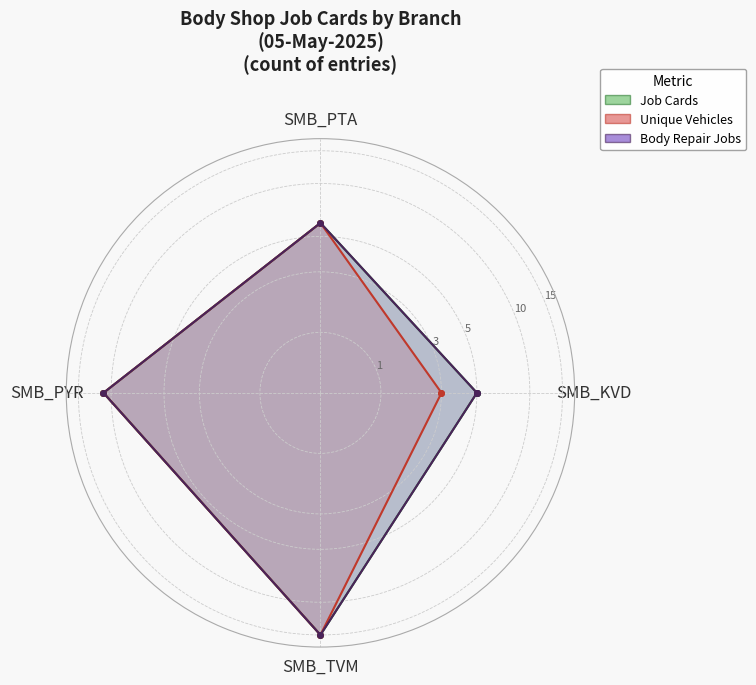

What position from the right is SMB_TVM?

2